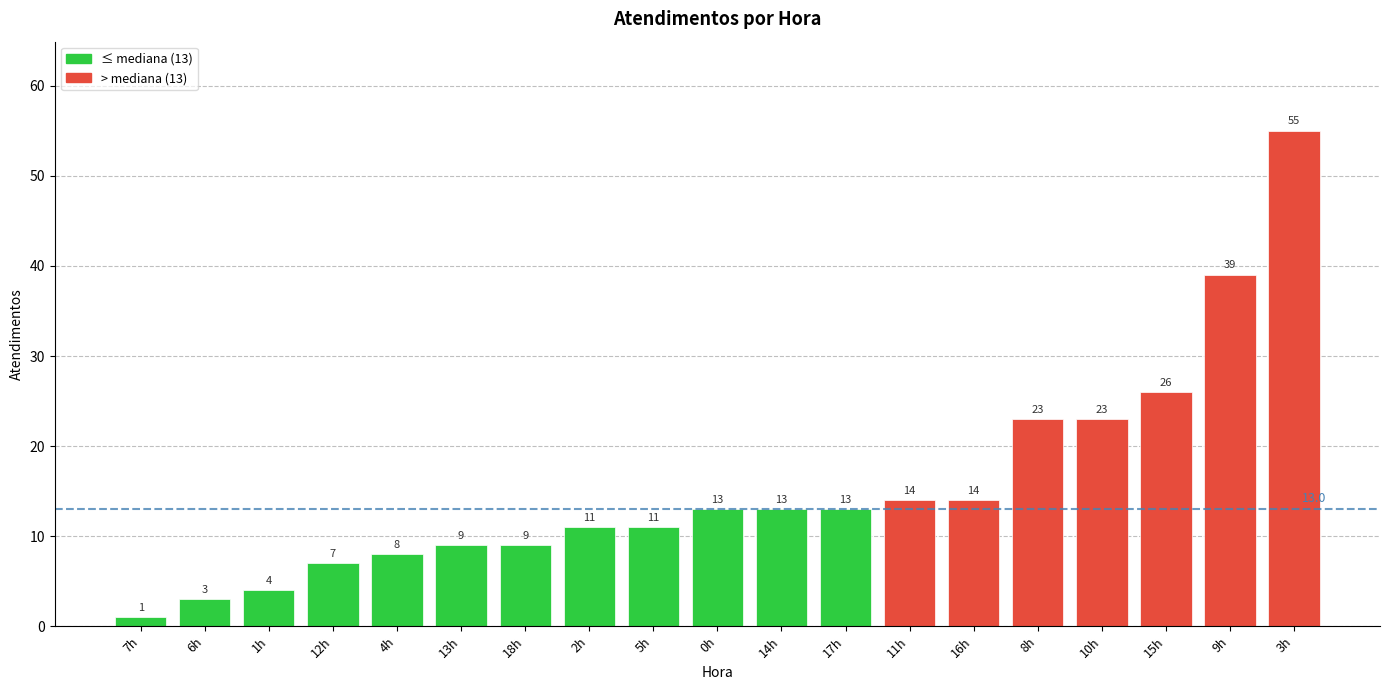

What is the ratio of the value at 3h to the value at 13h?

6.1